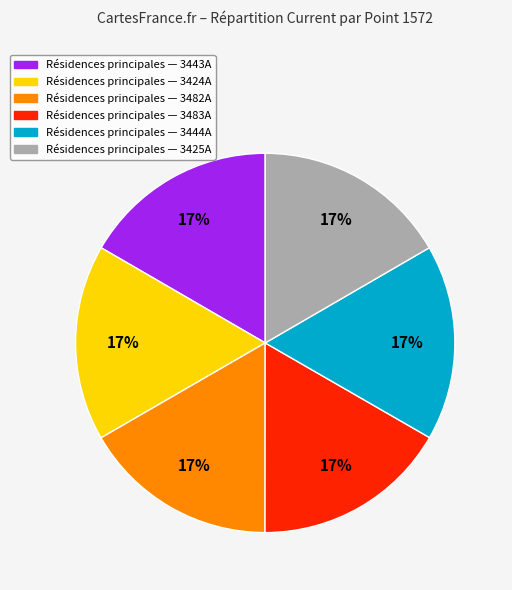

Does any single category account for the majority?

No